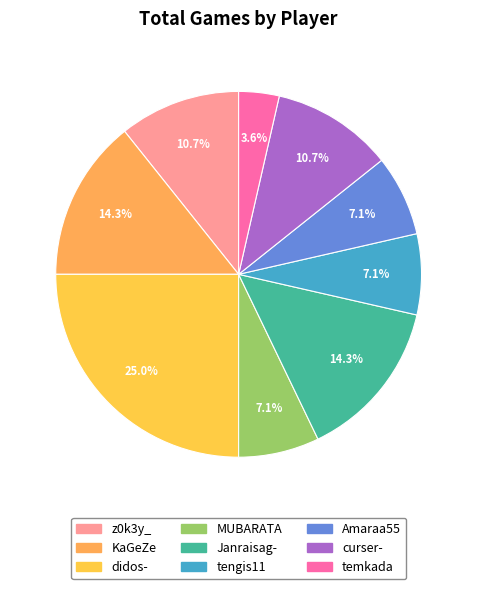

What is the largest slice in the pie chart?

didos-